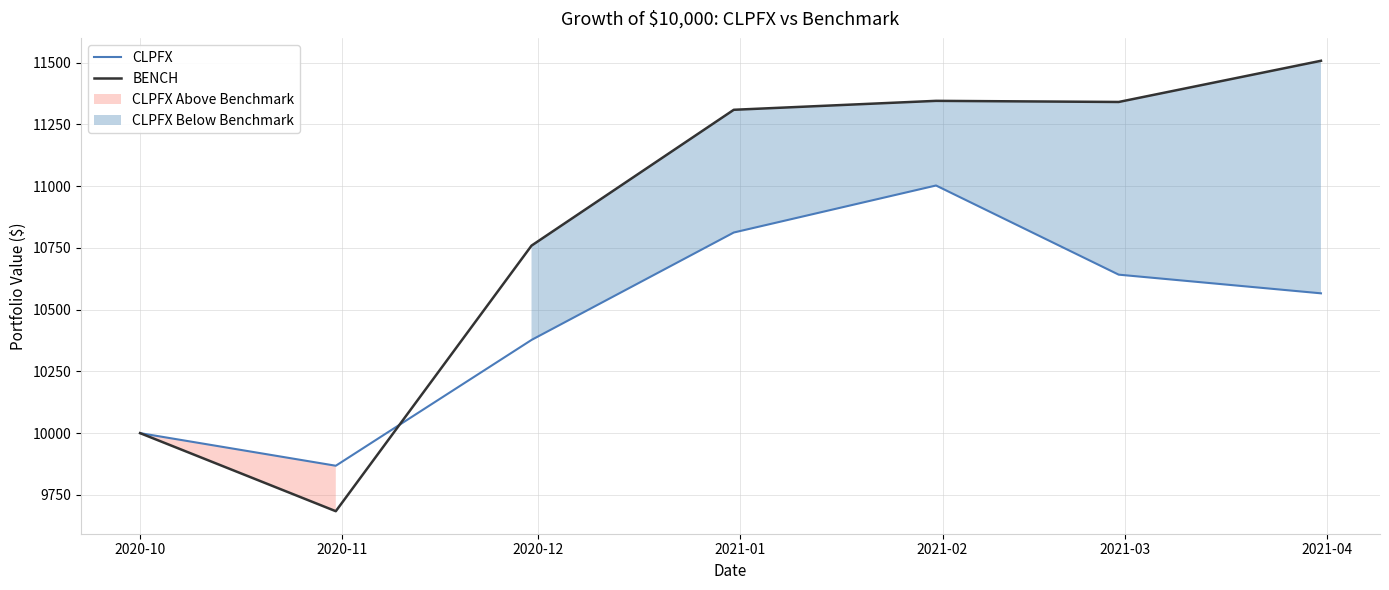

What is the minimum value for BENCH?

9684.0